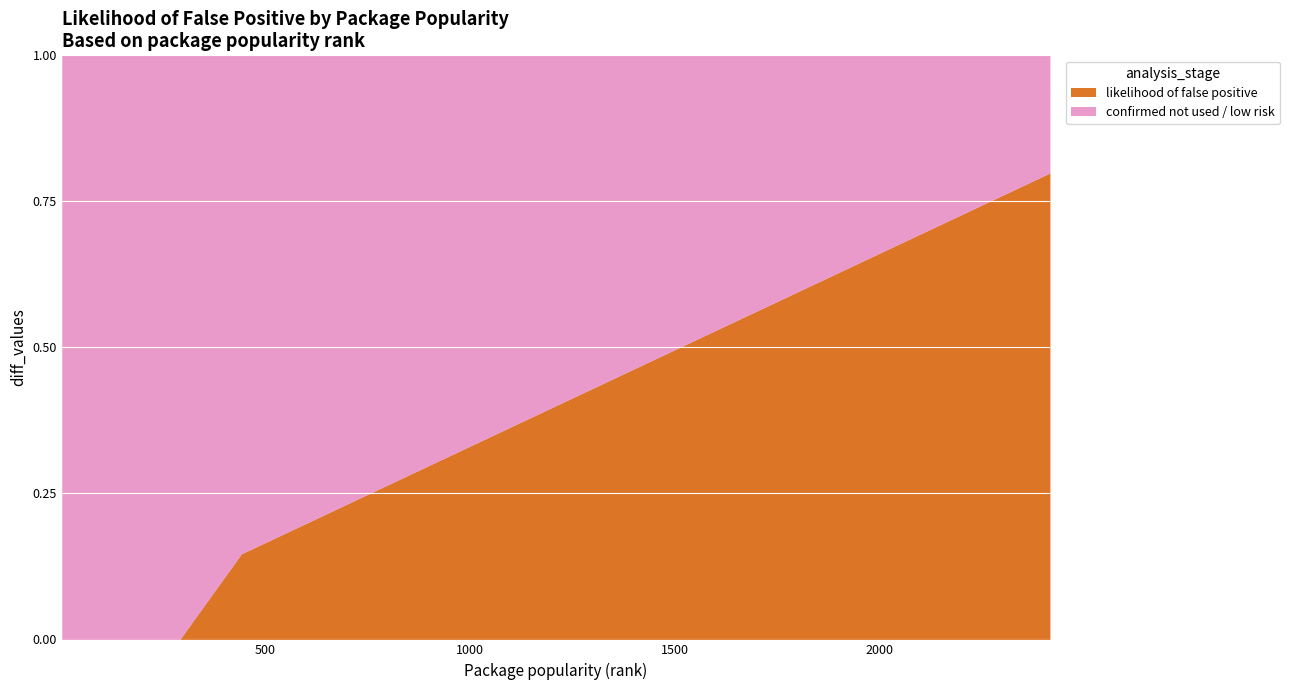

Reading left to right, what are all the values shown in this chart?

0.0	0.0	0.0	0.0	0.0	0.0	0.0	0.0	0.0	0.0	0.1	0.2	0.2	0.2	0.2	0.3	0.3	0.4	0.4	0.5	0.5	0.5	0.6	0.6	0.6	0.6	0.7	0.7	0.7	0.8